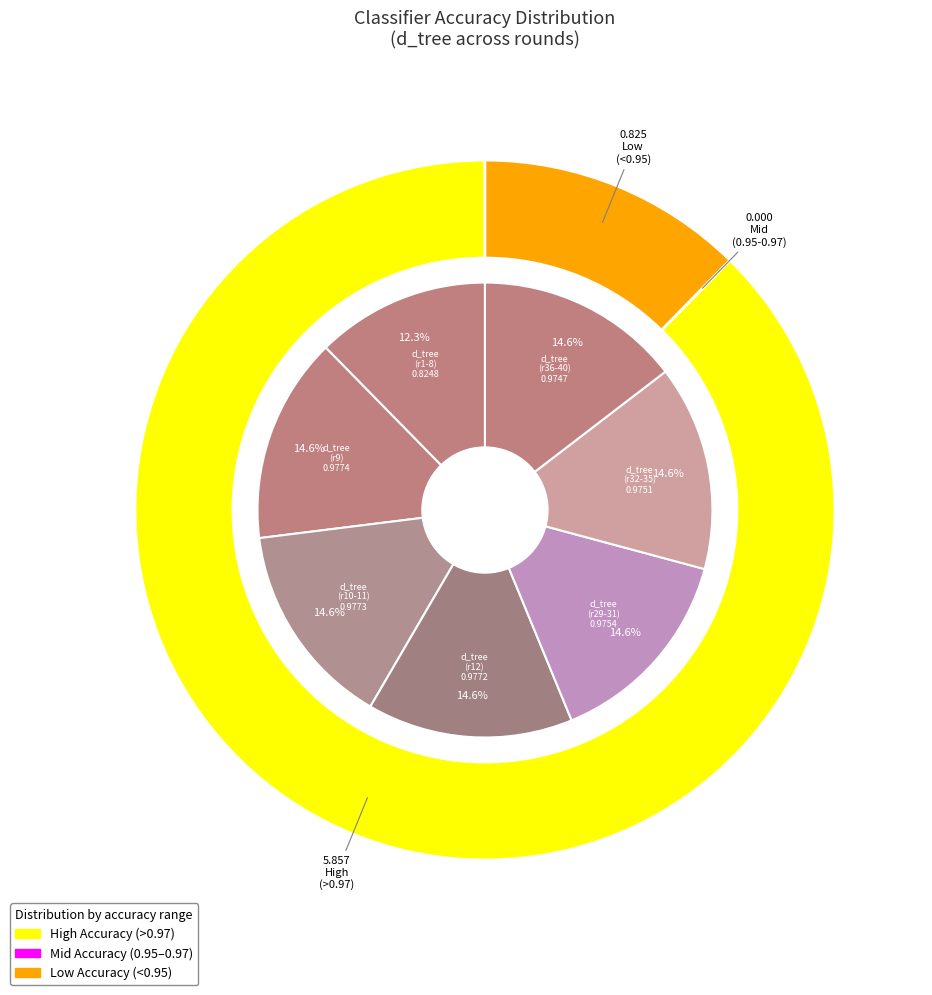

Which category has the smallest portion of the pie?

d_tree (rounds 1-8)